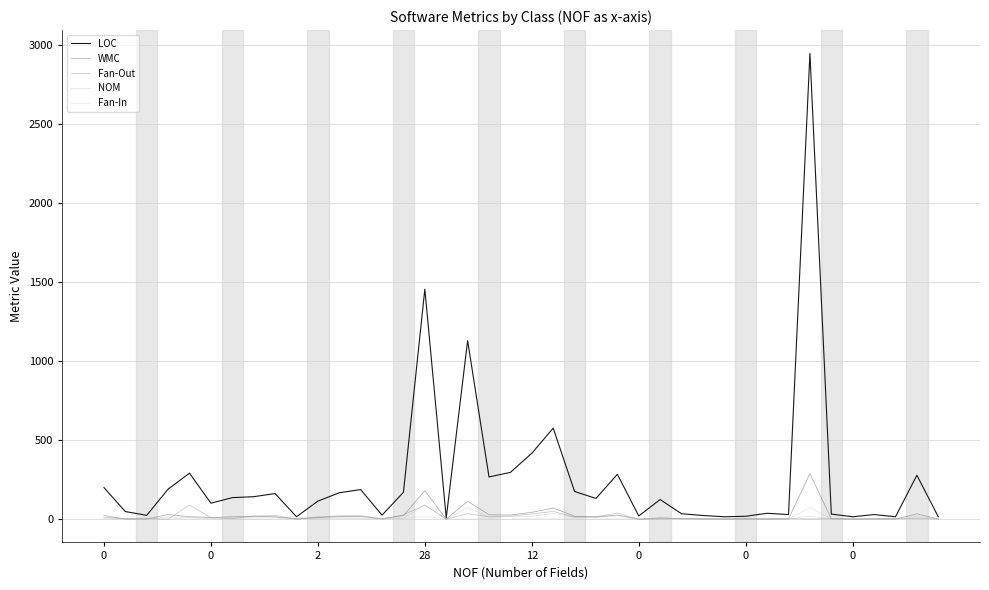

How many distinct data groups are displayed?

5